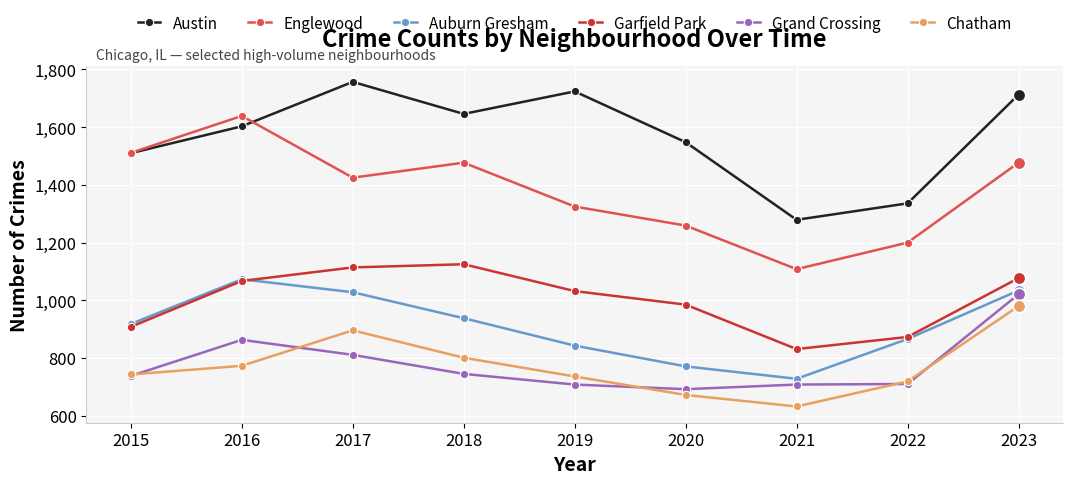

True or false: Auburn Gresham and Garfield Park intersect in this chart.

True